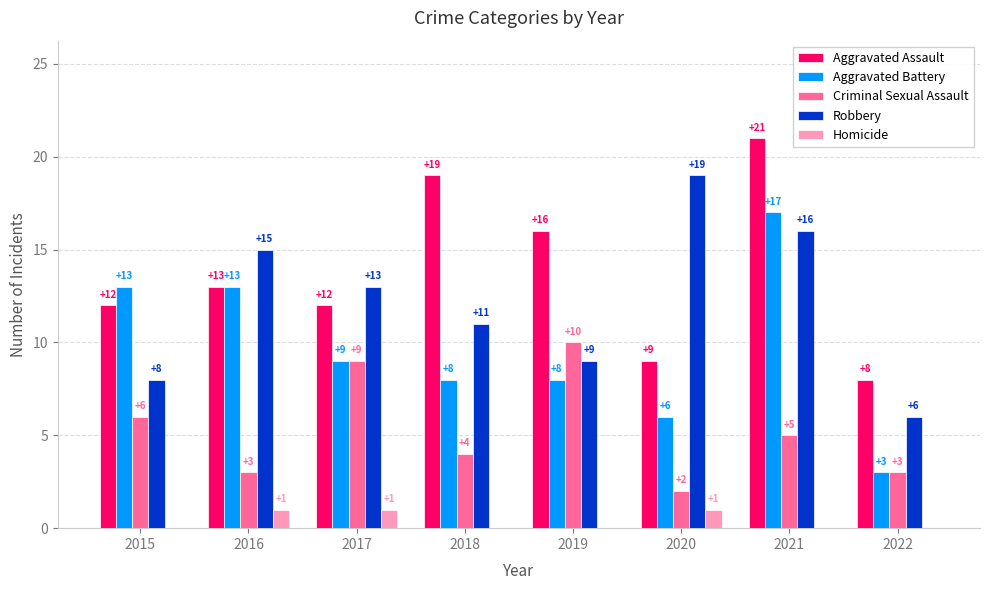

What is the maximum value shown in the chart?

21